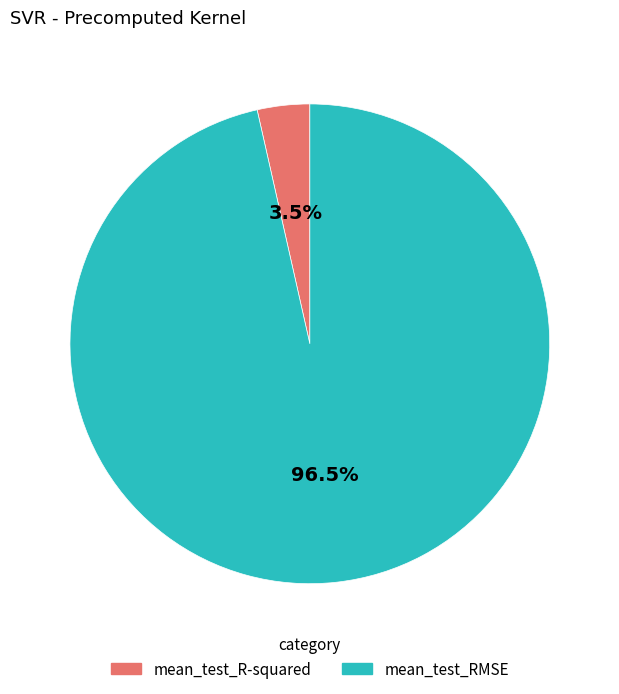

How much of the chart is everything except mean_test_RMSE?

3.5%